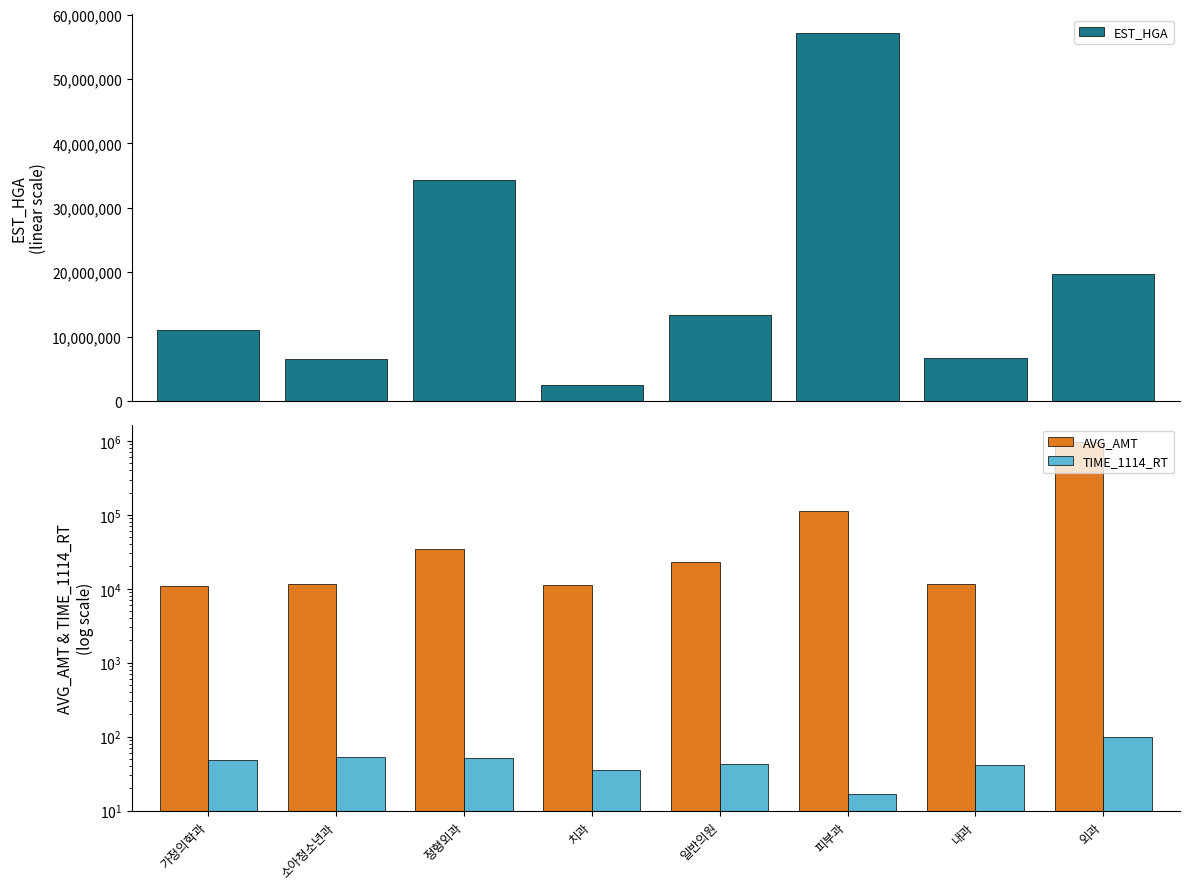

Reading left to right, what are all the values shown in this chart?

EST_HGA: 가정의학과=11104139.0	소아청소년과=6574891.0	정형외과=34256370.0	치과=2529516.0	일반의원=13416297.0	피부과=57143224.0	내과=6765476.0	외과=19750503.0
AVG_AMT: 가정의학과=10909.0	소아청소년과=11420.0	정형외과=34481.0	치과=11305.0	일반의원=22759.0	피부과=113479.0	내과=11717.0	외과=959225.0
TIME_1114_RT: 가정의학과=47.6	소아청소년과=53.6	정형외과=50.8	치과=35.4	일반의원=42.0	피부과=16.9	내과=41.6	외과=98.4